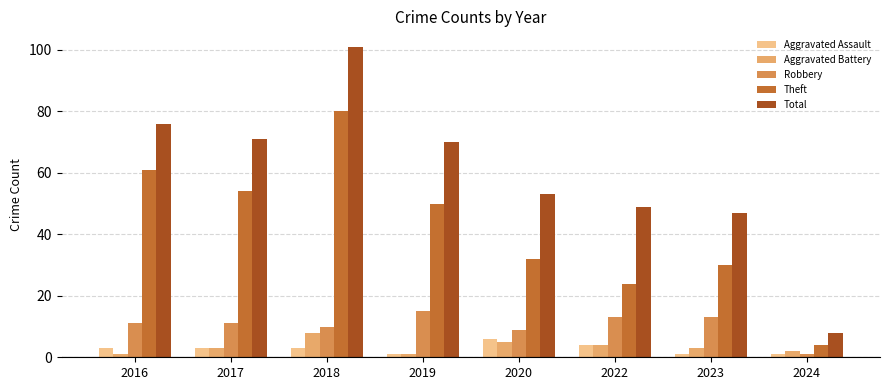

Which category has the highest value in the Theft series?

2018